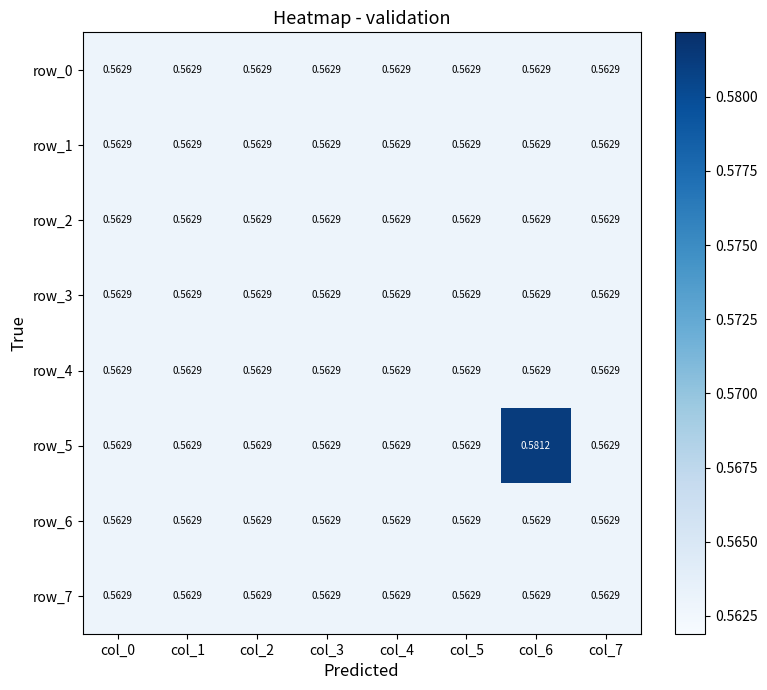

Which series changed the most between col_0 and col_3?

row_0